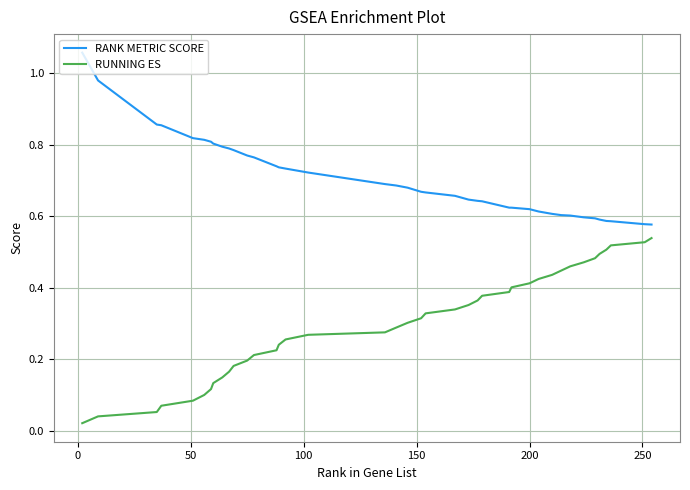

Which series has the largest total across all categories?

RANK METRIC SCORE